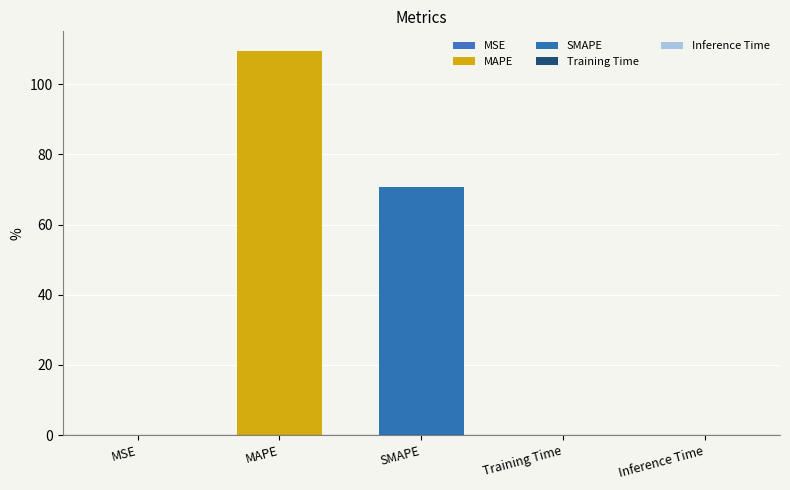

Which has a higher value, Training Time or MAPE?

MAPE